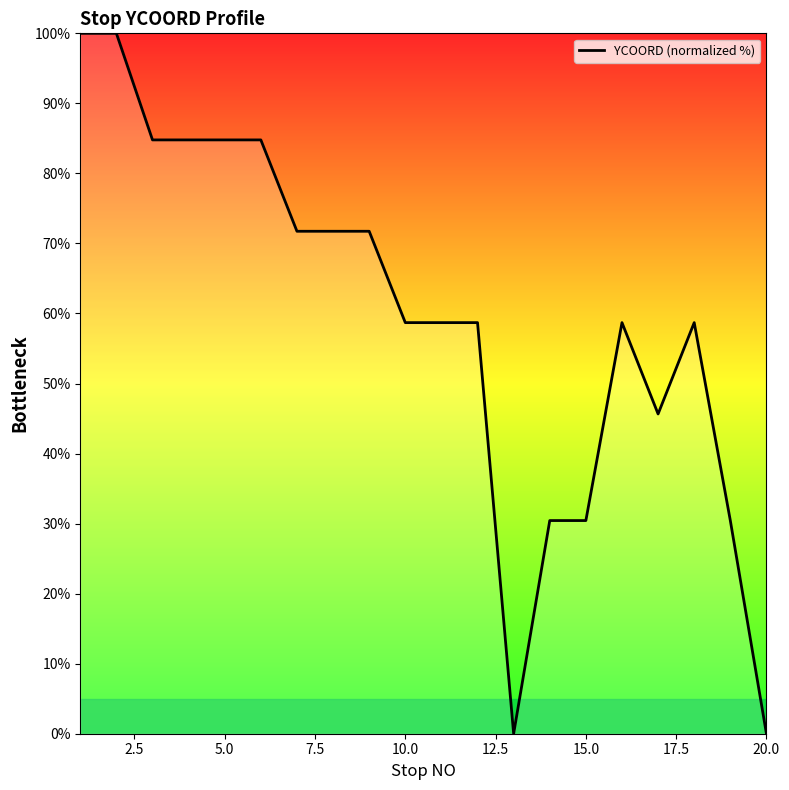

What is the maximum value shown in the chart?

100.0